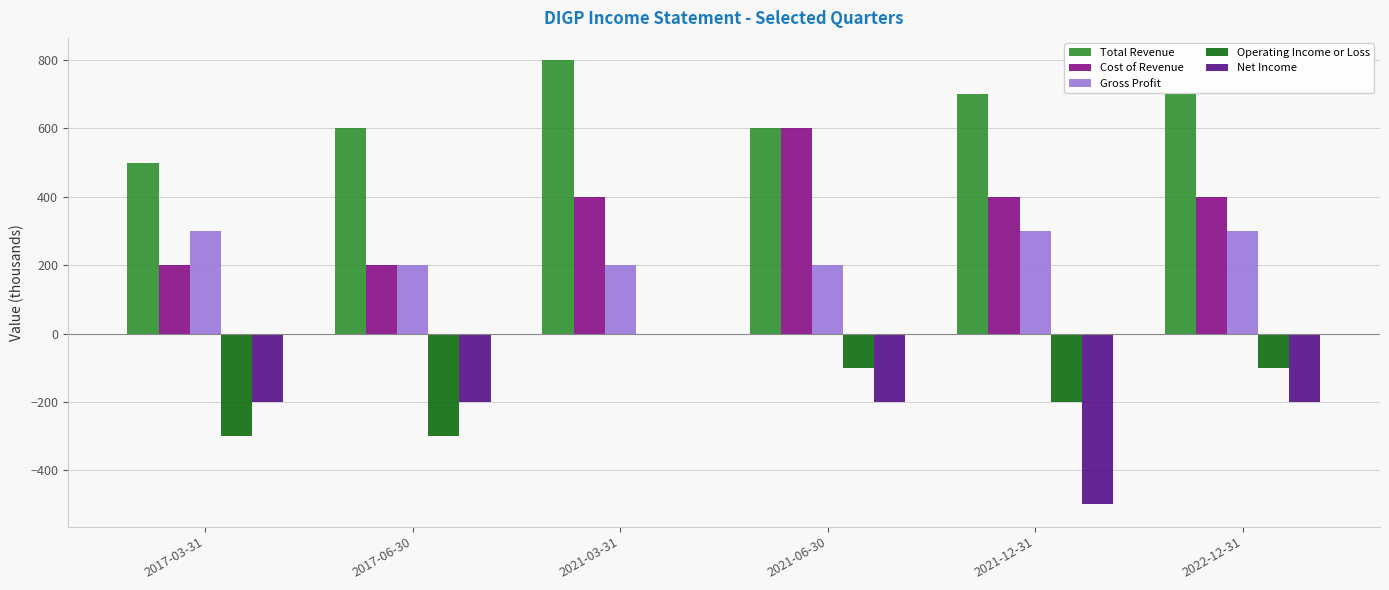

True or false: Operating Income or Loss has a value of -100 at 2021-06-30.

True